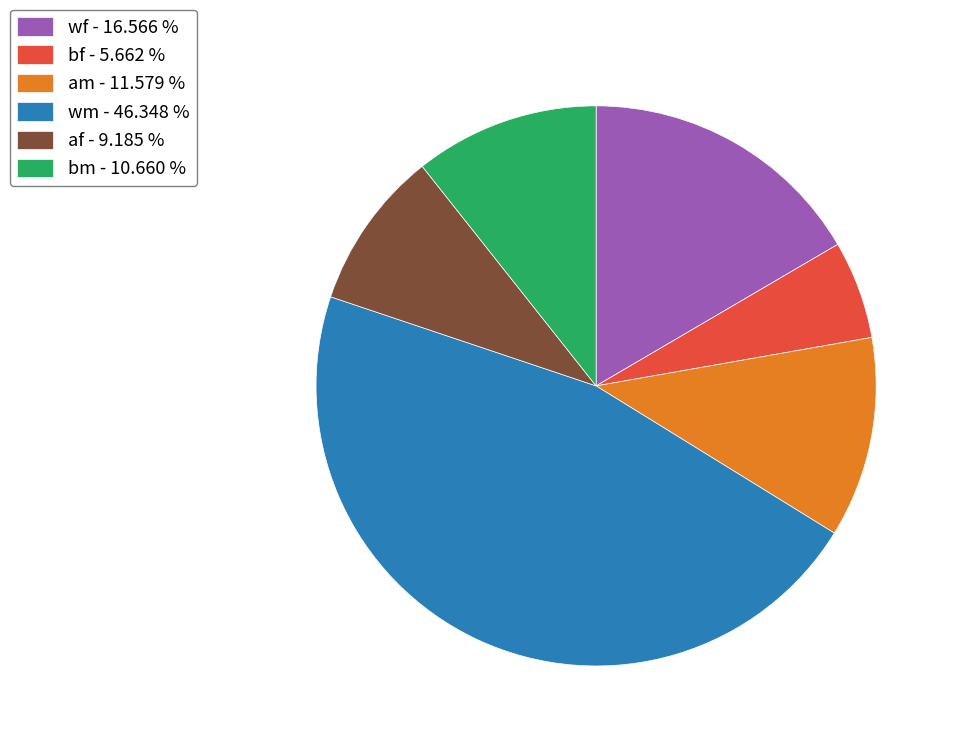

Between wm - 46.348 % and bf - 5.662 %, which is larger?

wm - 46.348 %